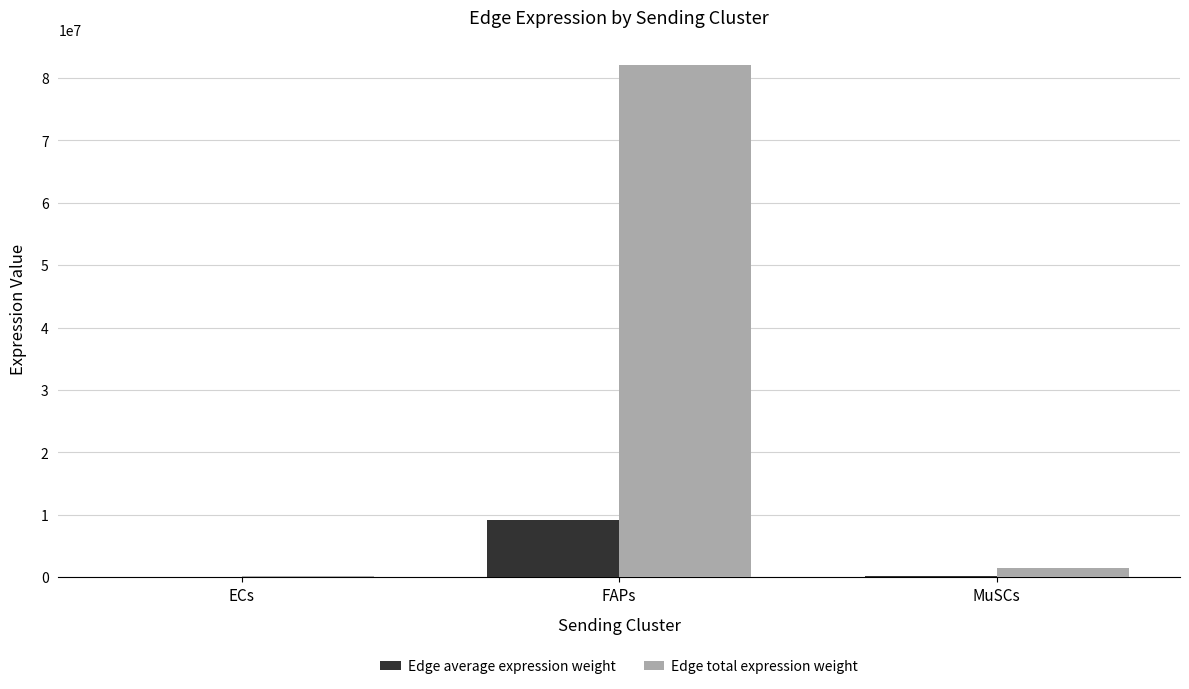

Which series has the largest total across all categories?

Edge total expression weight